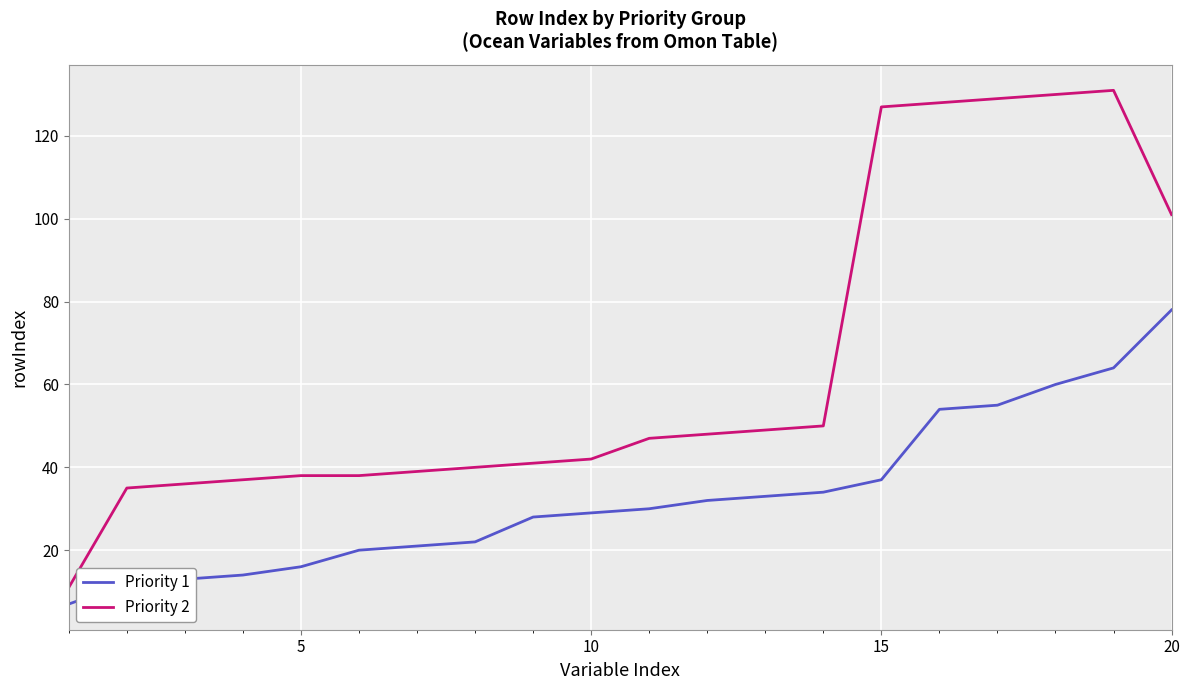

Rank the series by their average value, from lowest to highest.

Priority 1, Priority 2